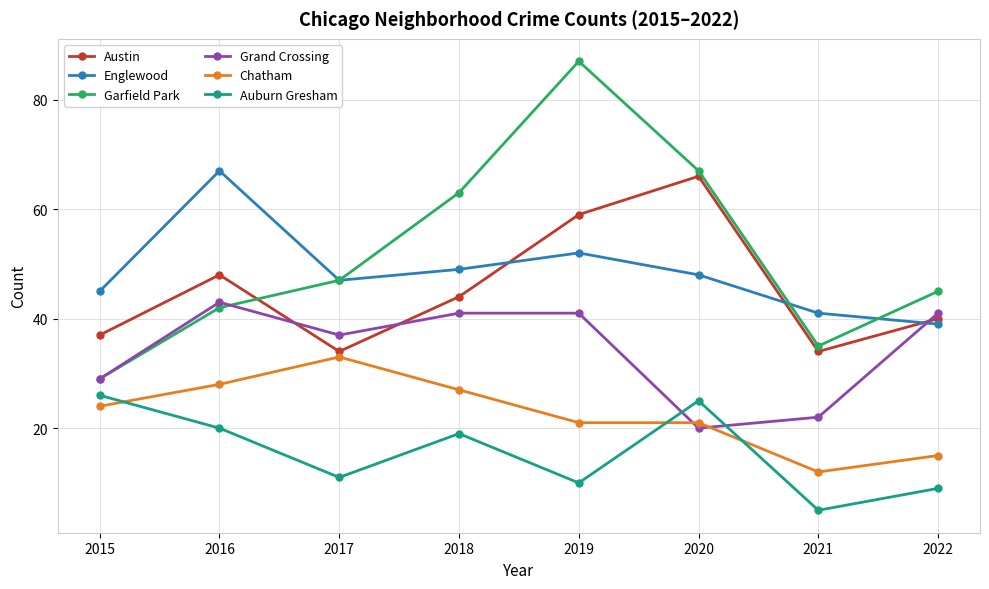

What is the difference between the second highest and second lowest values in the Auburn Gresham series?

16